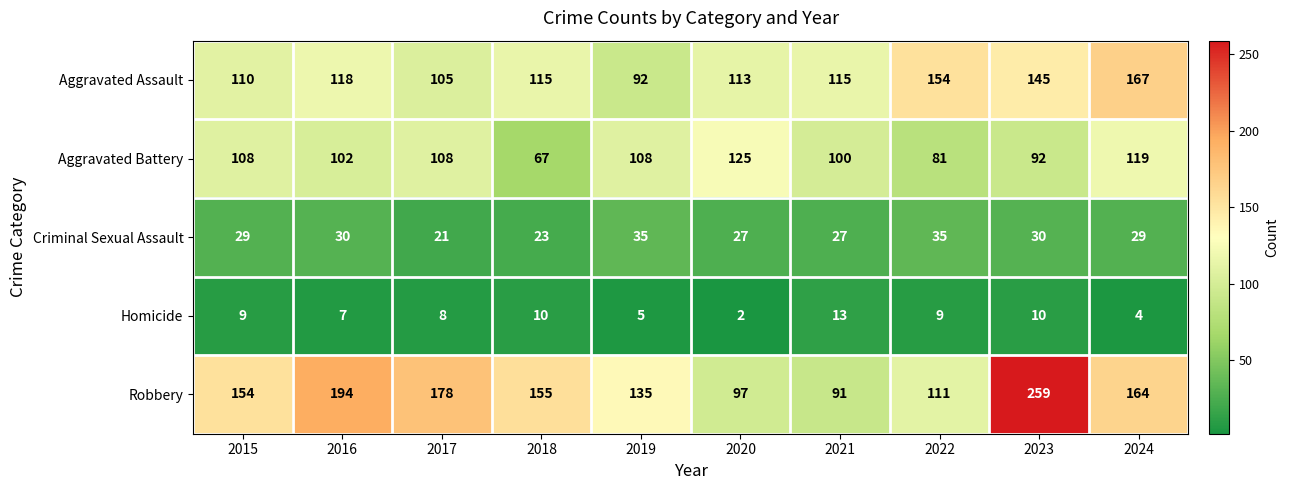

What is the difference between the Robbery values at 2024 and 2018?

9